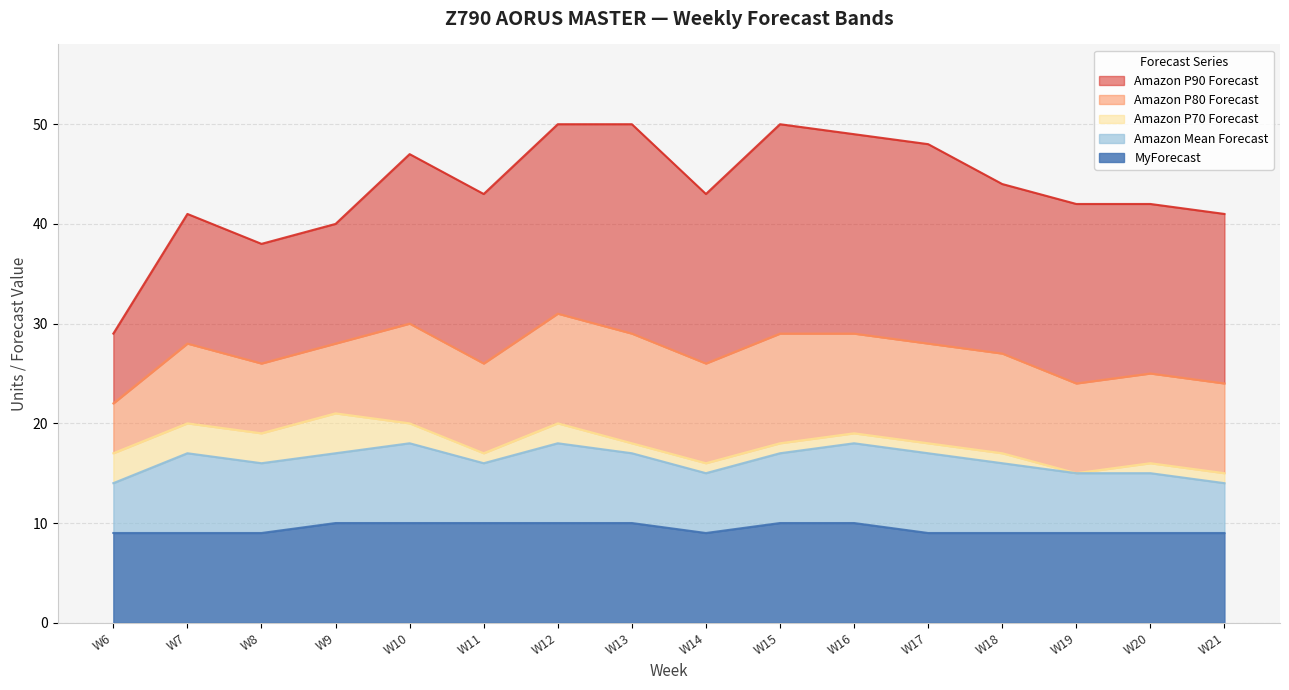

True or false: Amazon Mean Forecast and MyForecast intersect in this chart.

False